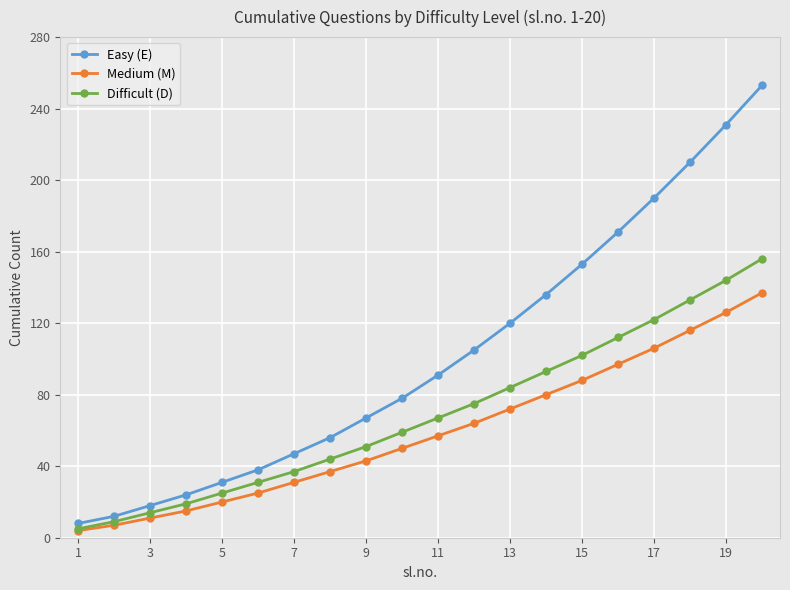

Reading left to right, what are all the values shown in this chart?

Easy (E): 8	12	18	24	31	38	47	56	67	78	91	105	120	136	153	171	190	210	231	253
Medium (M): 4	7	11	15	20	25	31	37	43	50	57	64	72	80	88	97	106	116	126	137
Difficult (D): 5	9	14	19	25	31	37	44	51	59	67	75	84	93	102	112	122	133	144	156